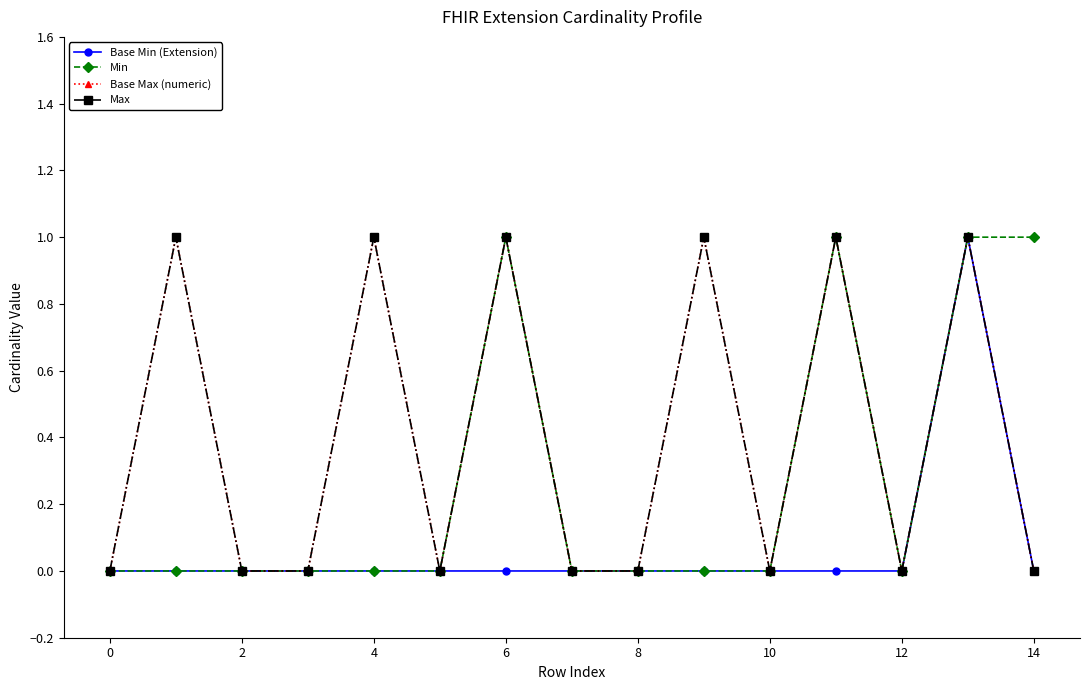

Where is the first local minimum for Min?

12